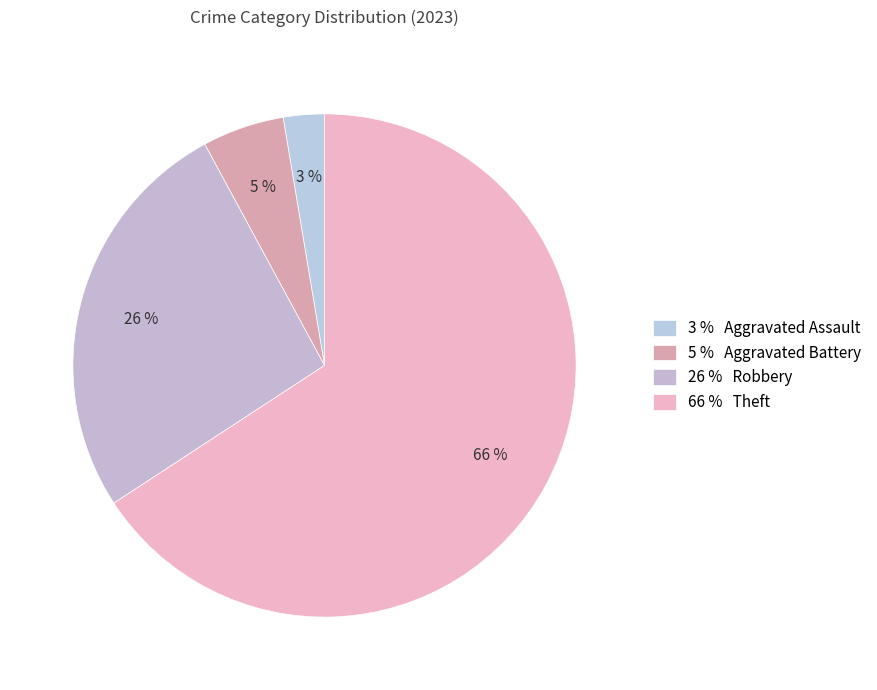

How many slices are in this pie chart?

4